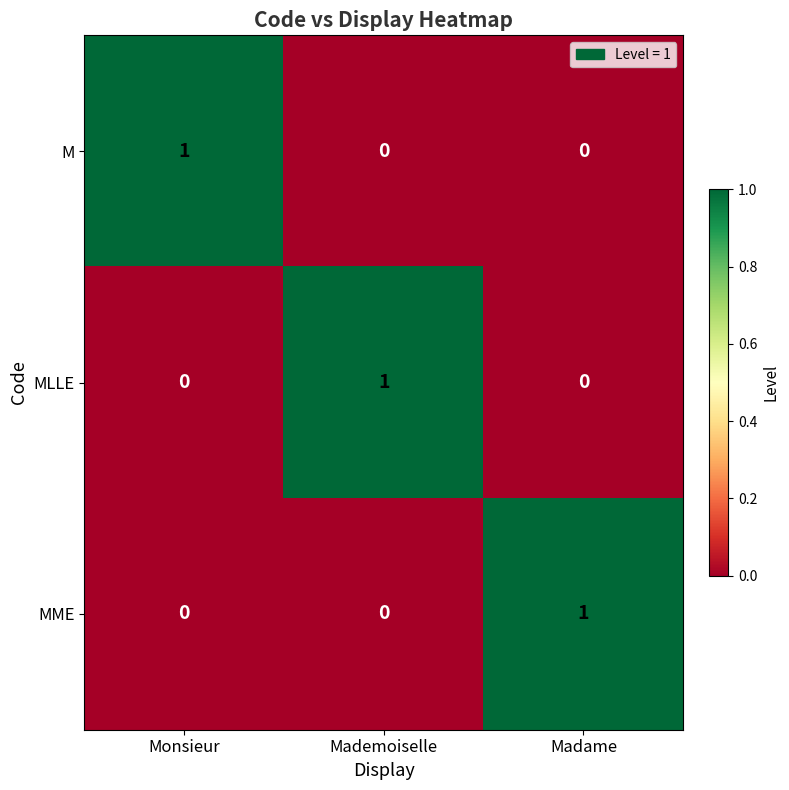

What is the spread (max minus min) of values at Madame?

1